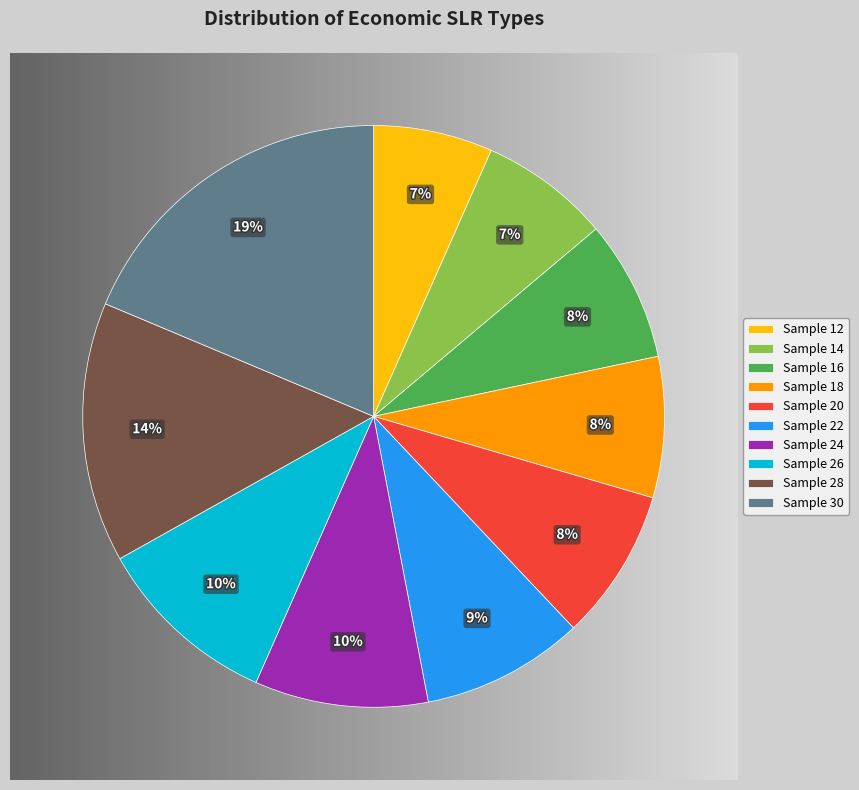

Is it true that Sample 24 is 10% of the pie?

True